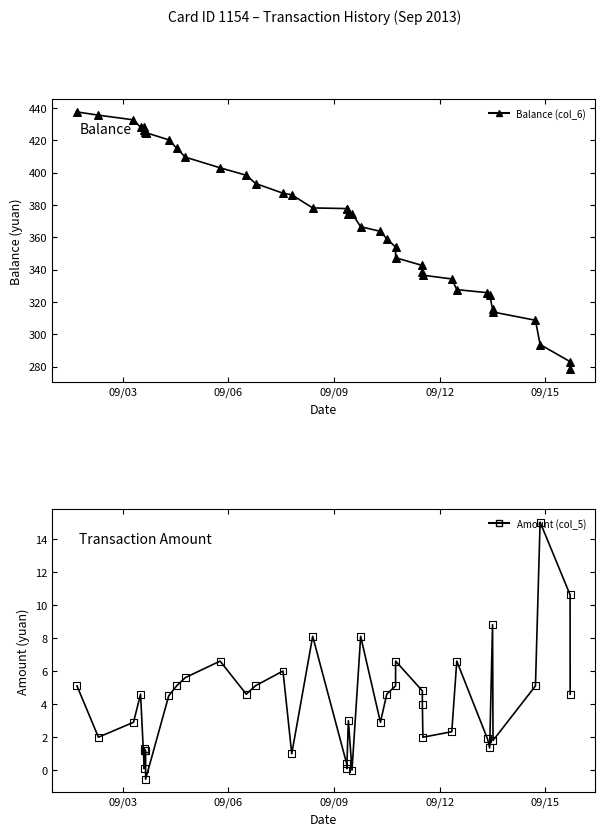

At how many categories does at least one series exceed 421?

9